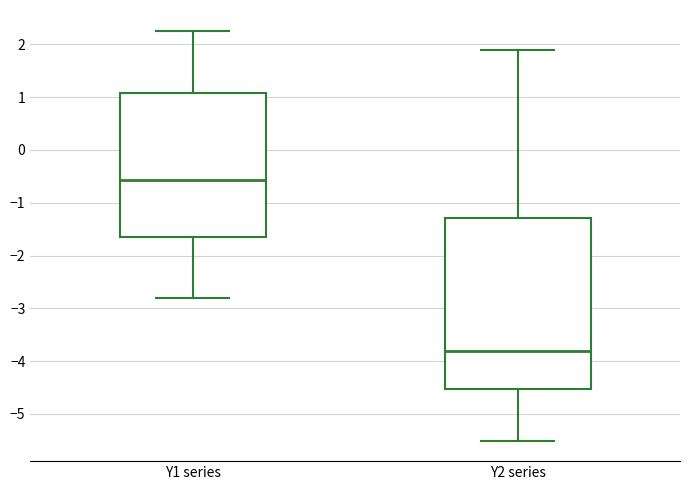

Which box is the tallest, from its lower edge to its upper edge?

Y2 series